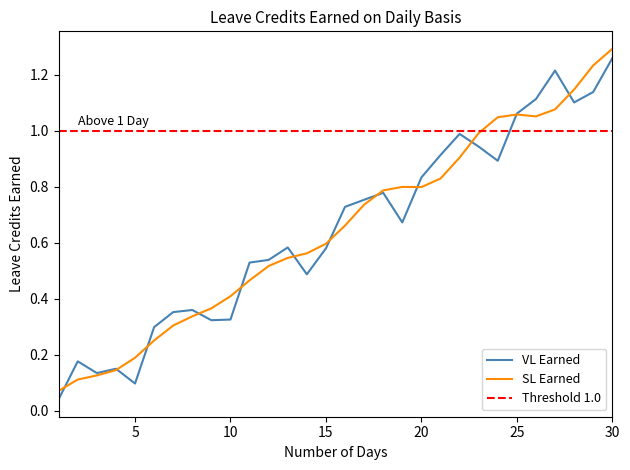

Is the value of VL EARNED at 8 greater than the value of SL EARNED at 20?

No